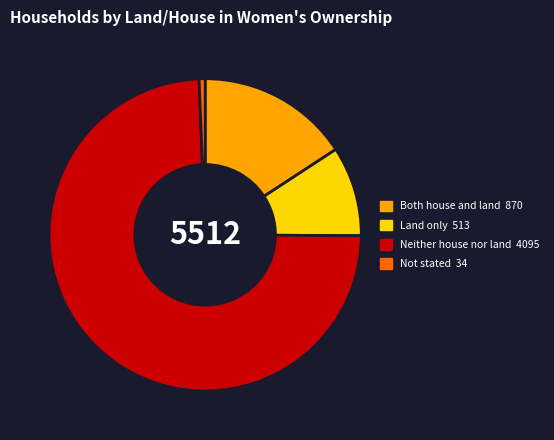

Between Land only and Neither house nor land, which is larger?

Neither house nor land